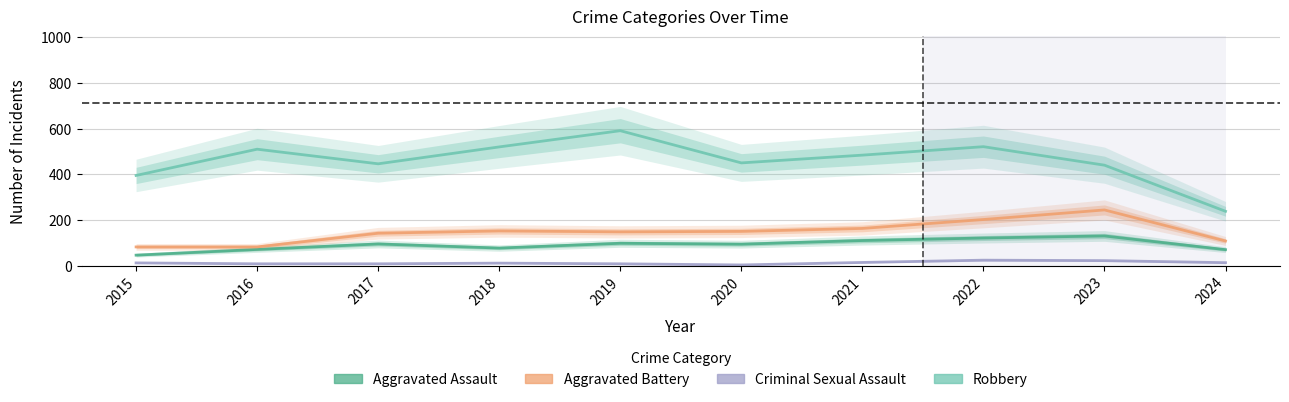

How many values in the Criminal Sexual Assault series are below 12?

5